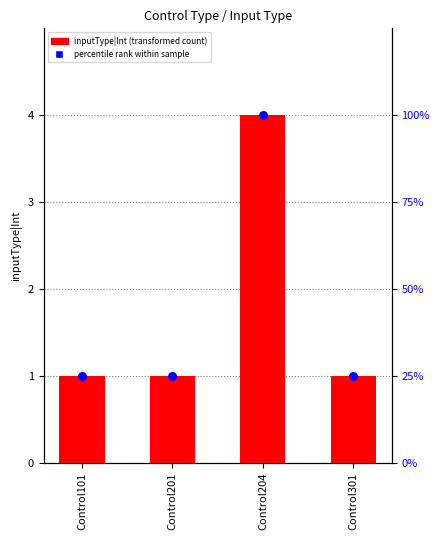

What is the total value across all series at Control301?

26